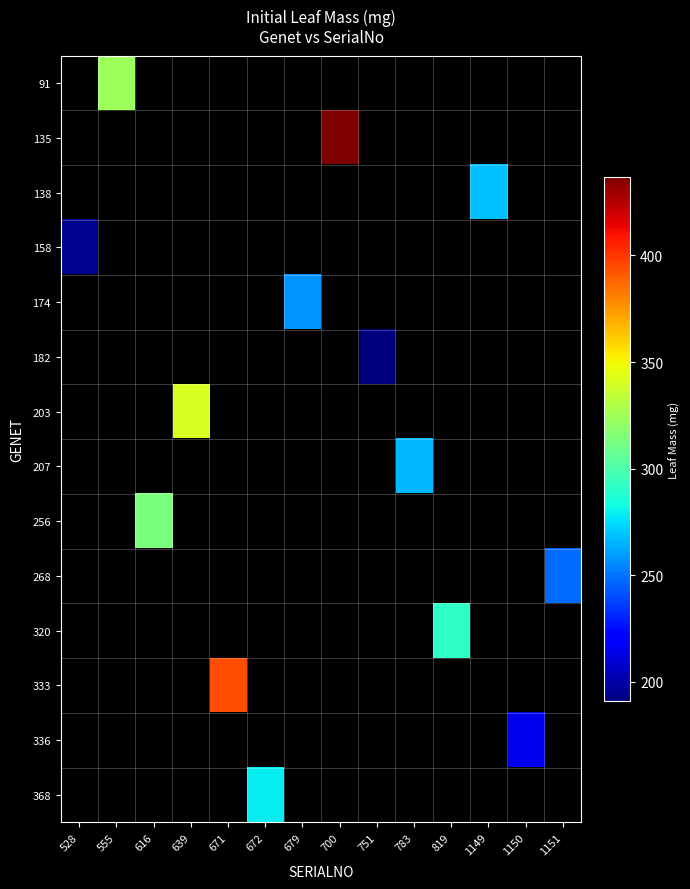

Where does the 135 series first go above 436?

700